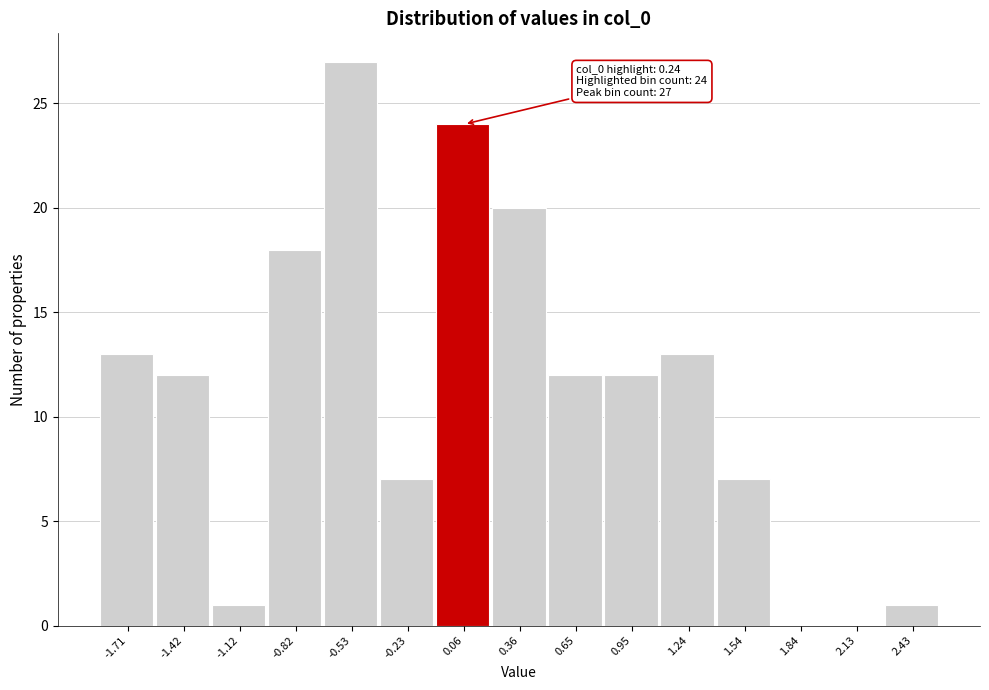

Reading left to right, transcribe all the data shown in this chart.

-1.71=13	-1.42=12	-1.12=1	-0.82=18	-0.53=27	-0.23=7	0.06=24	0.36=20	0.65=12	0.95=12	1.24=13	1.54=7	1.84=0	2.13=0	2.43=1